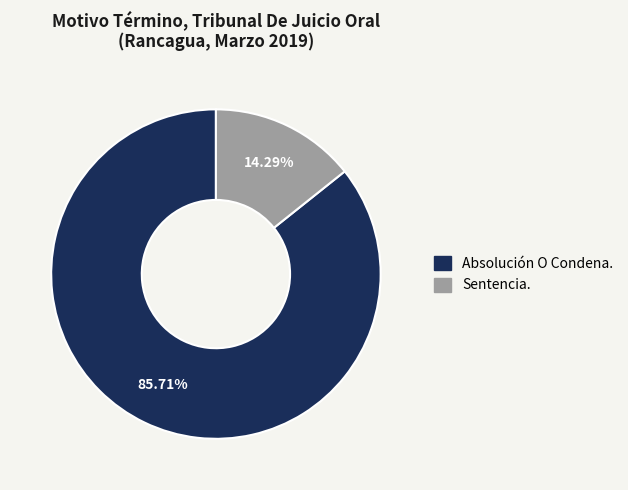

Does Sentencia. account for over 50% of the chart?

No